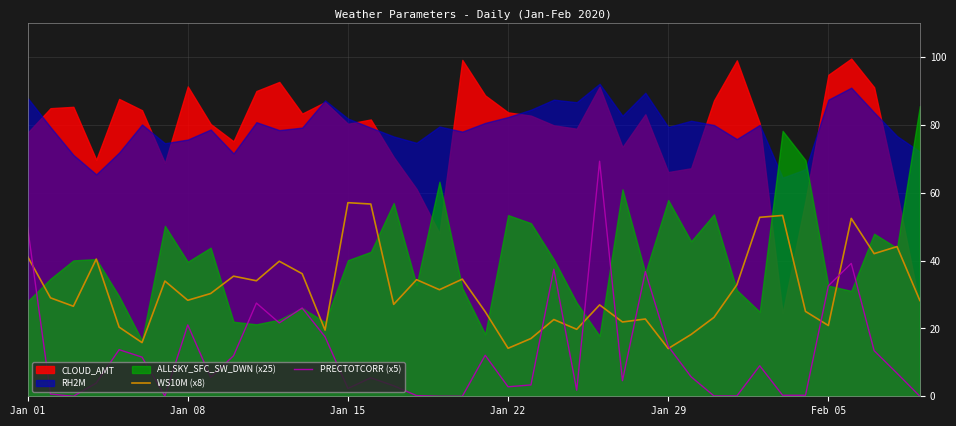

What value does the WS10M (x8) series have at 25?

27.0